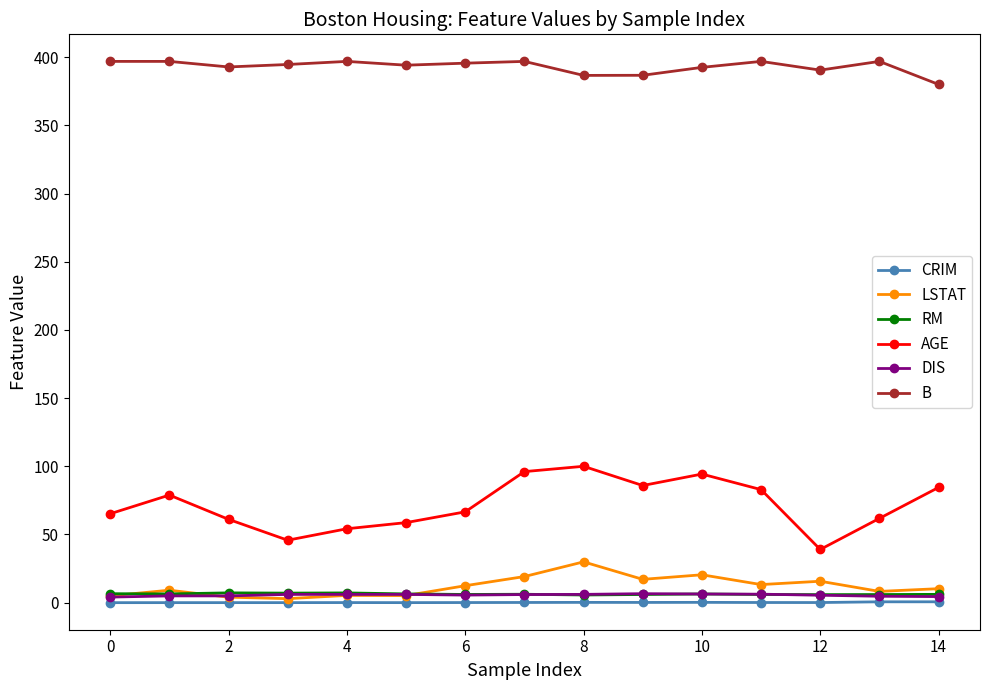

What is the maximum value for RM?

7.2